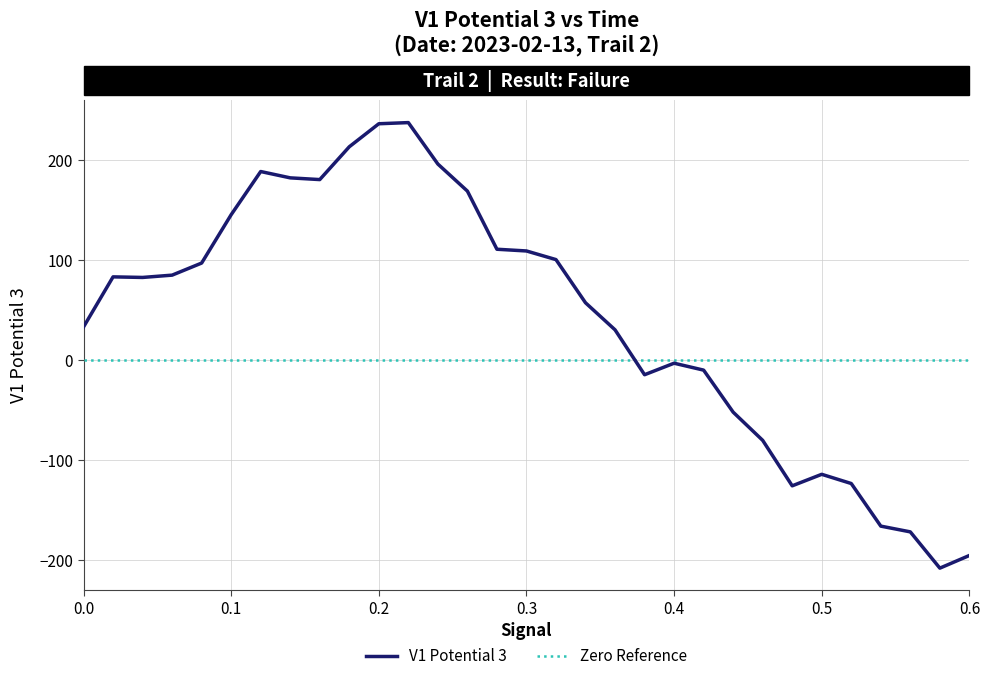

What is the maximum value for V1 Potential 3?

237.8